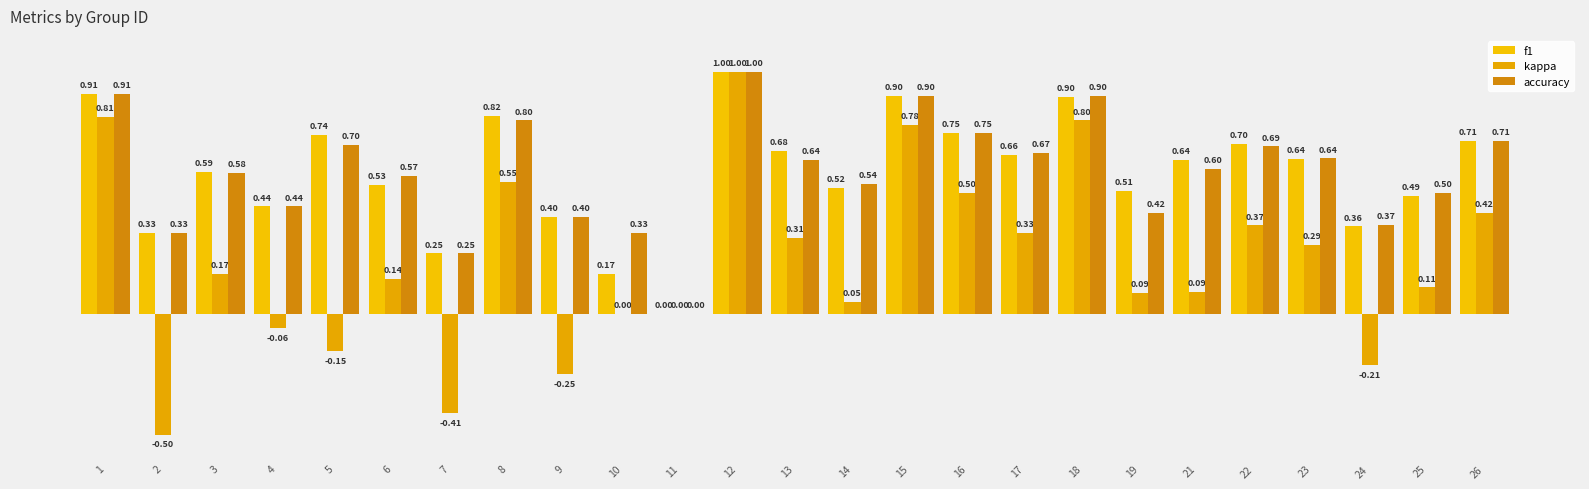

Reading left to right, transcribe all the data shown in this chart.

f1: 1=0.9	2=0.3	3=0.6	4=0.4	5=0.7	6=0.5	7=0.2	8=0.8	9=0.4	10=0.2	11=0.0	12=1.0	13=0.7	14=0.5	15=0.9	16=0.8	17=0.7	18=0.9	19=0.5	21=0.6	22=0.7	23=0.6	24=0.4	25=0.5	26=0.7
kappa: 1=0.8	2=-0.5	3=0.2	4=-0.1	5=-0.2	6=0.1	7=-0.4	8=0.5	9=-0.2	10=0.0	11=0.0	12=1.0	13=0.3	14=0.0	15=0.8	16=0.5	17=0.3	18=0.8	19=0.1	21=0.1	22=0.4	23=0.3	24=-0.2	25=0.1	26=0.4
accuracy: 1=0.9	2=0.3	3=0.6	4=0.4	5=0.7	6=0.6	7=0.2	8=0.8	9=0.4	10=0.3	11=0.0	12=1.0	13=0.6	14=0.5	15=0.9	16=0.8	17=0.7	18=0.9	19=0.4	21=0.6	22=0.7	23=0.6	24=0.4	25=0.5	26=0.7